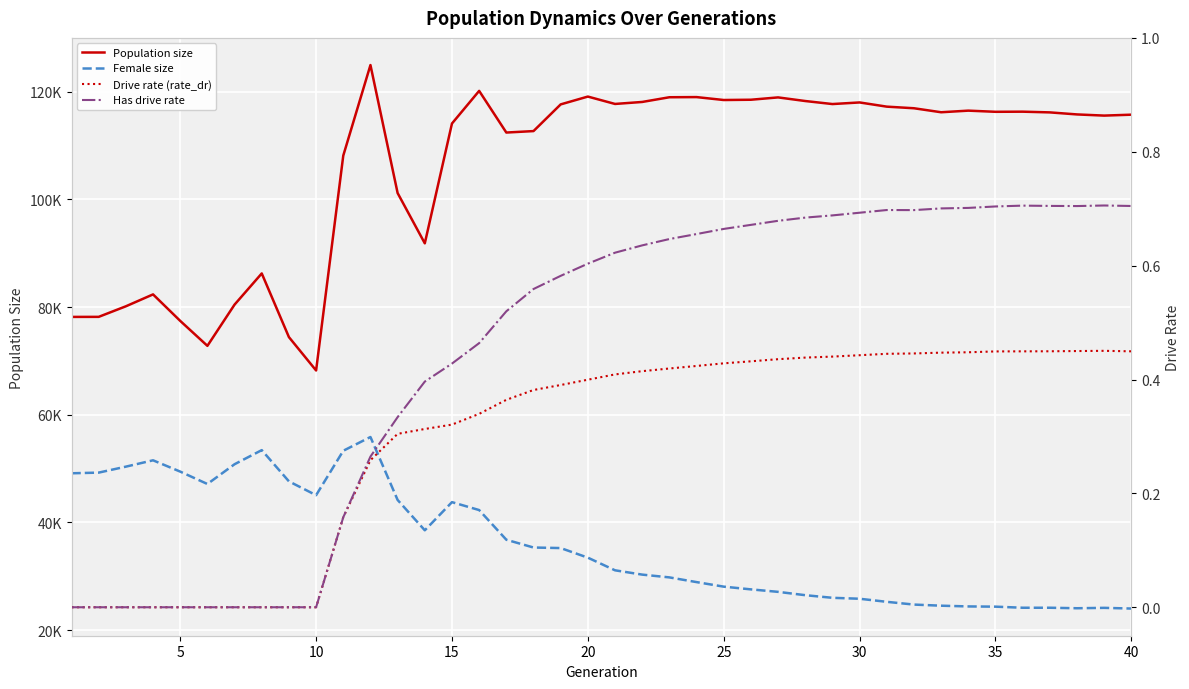

How many data points in Has drive rate are above 0?

30